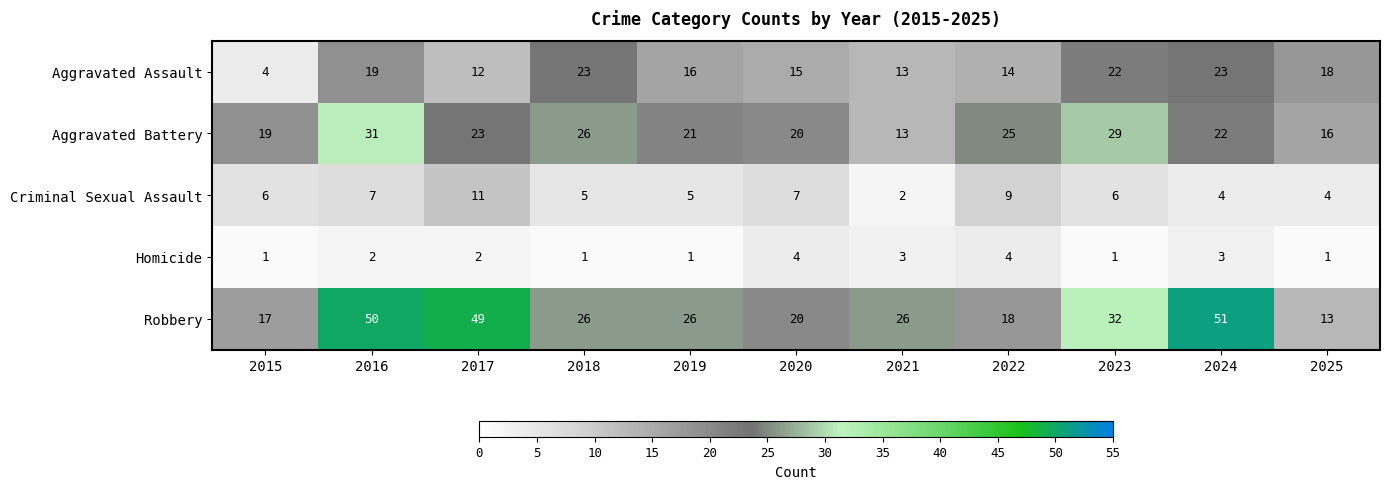

Rank the series at 2022 from highest to lowest value.

Aggravated Battery, Robbery, Aggravated Assault, Criminal Sexual Assault, Homicide